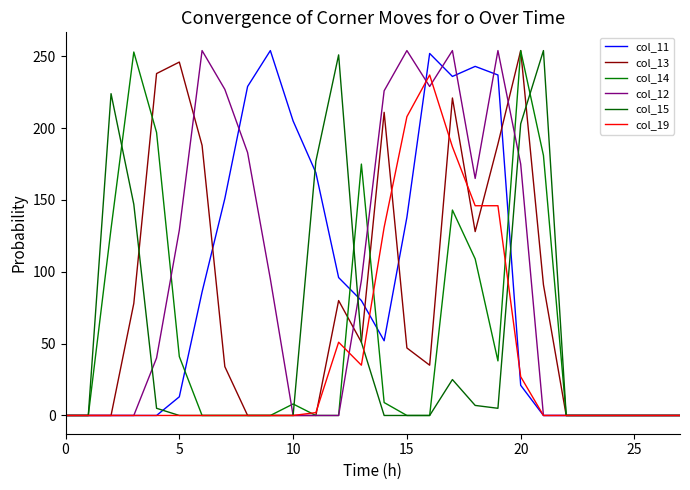

What is the label of the 13th point from the right?

15